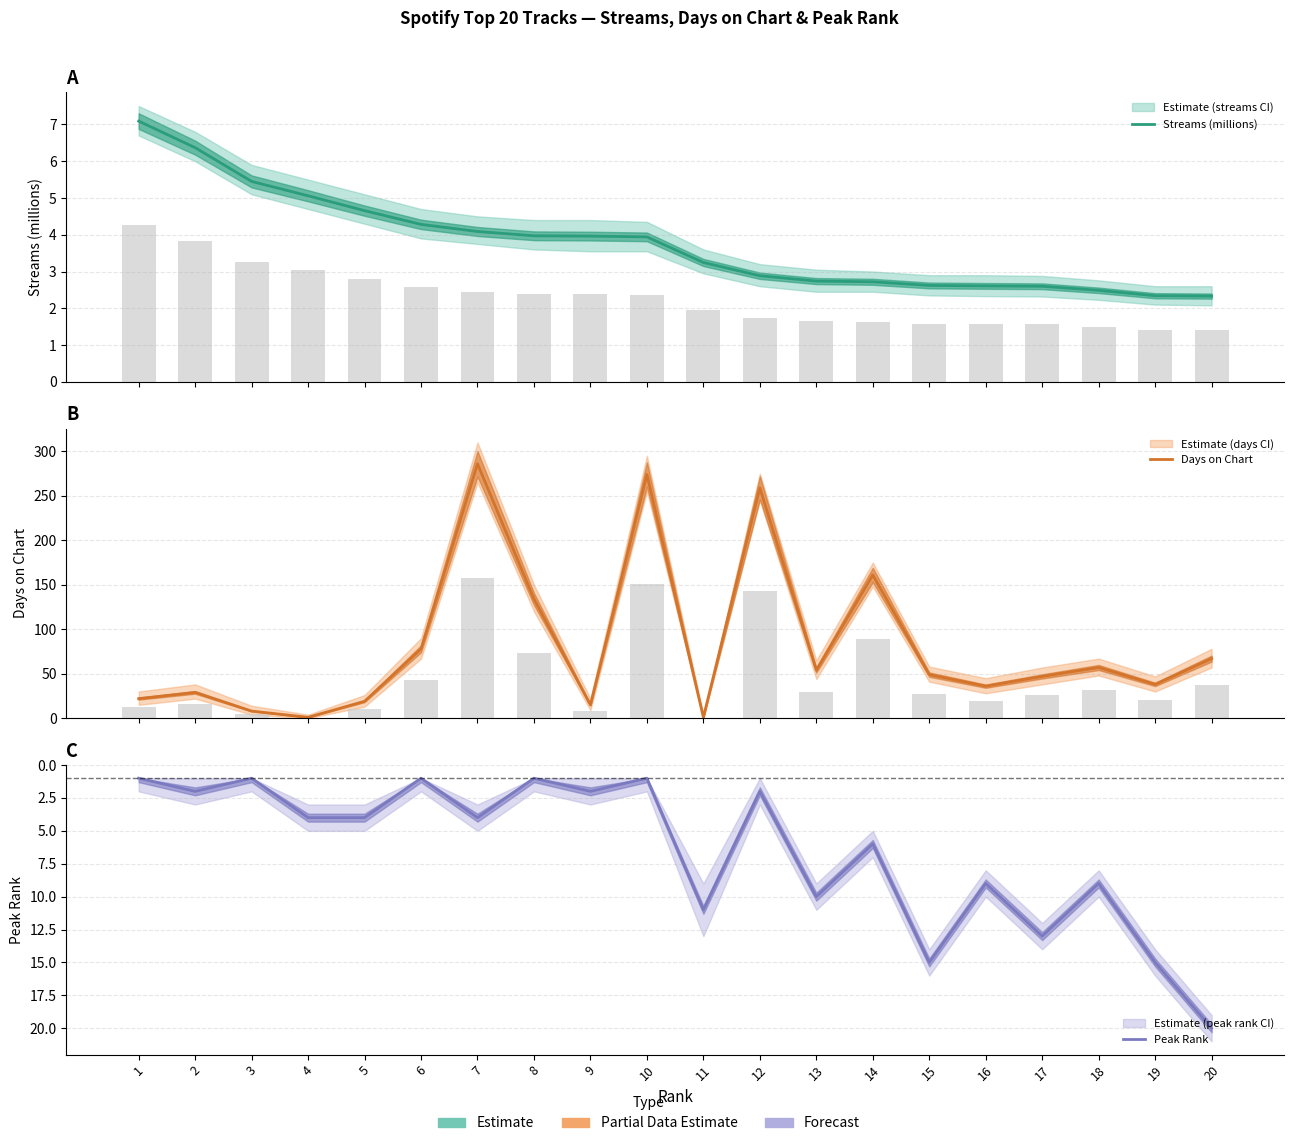

Between 8 and 19, which series saw the biggest shift?

Days on Chart